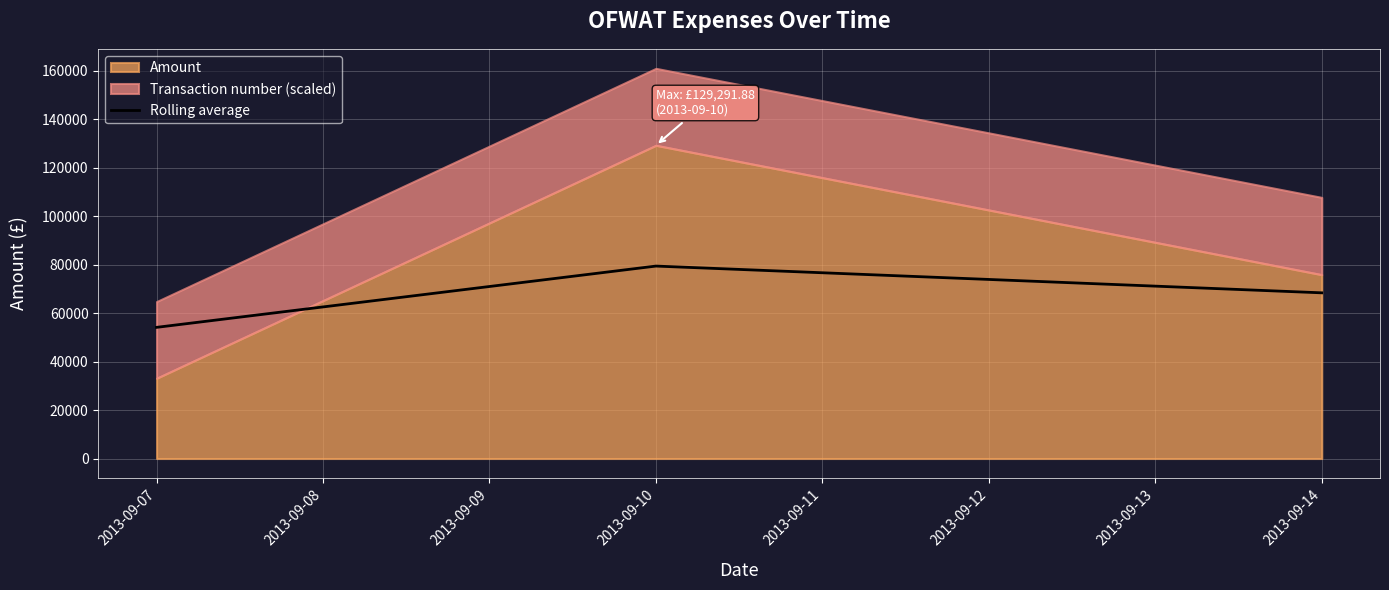

Rank the categories by Rolling average value from highest to lowest.

2013-09-10, 2013-09-14, 2013-09-07